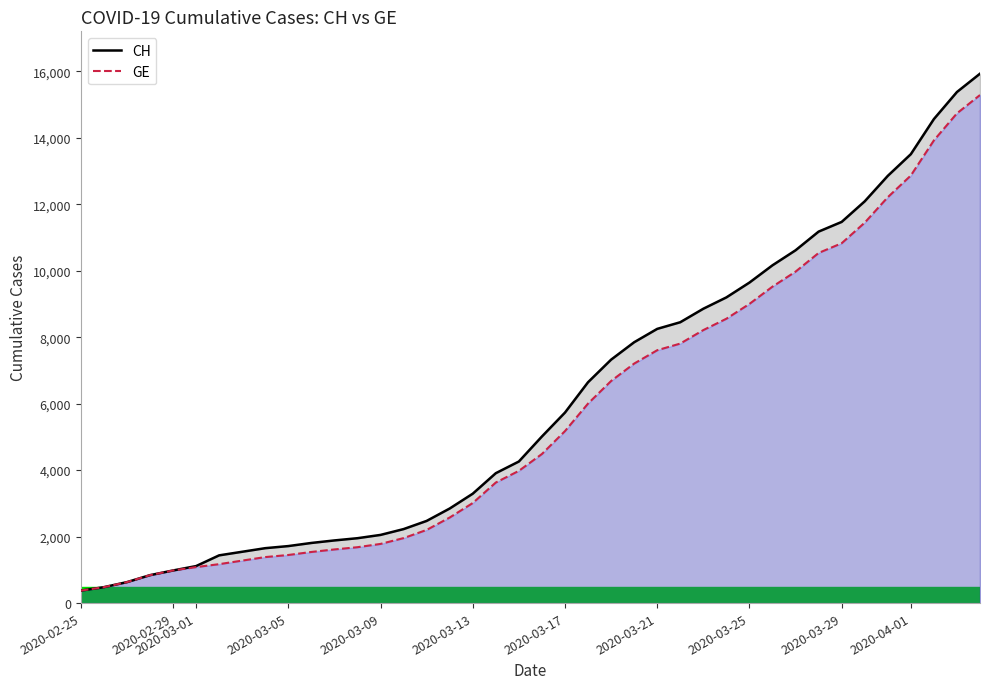

The value of GE at 2020-03-29 is 10825. True or false?

True